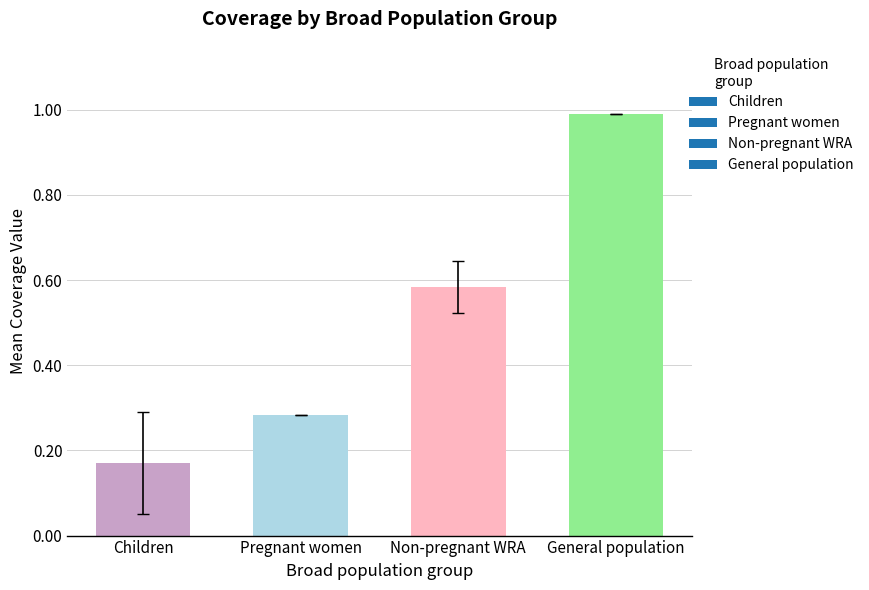

At which label is the value closest to 0?

Children